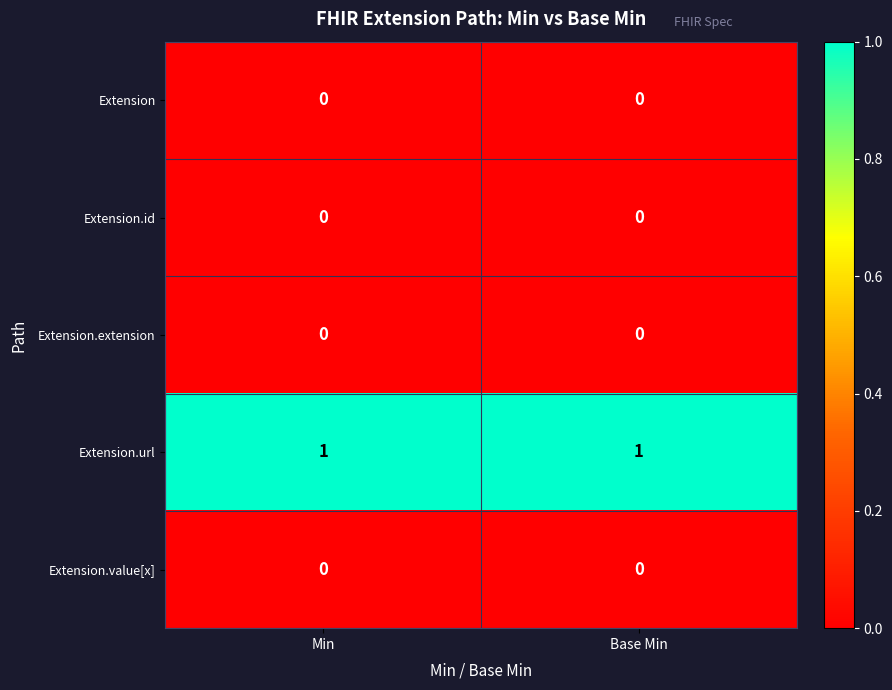

Which series has the largest total across all categories?

Extension.url